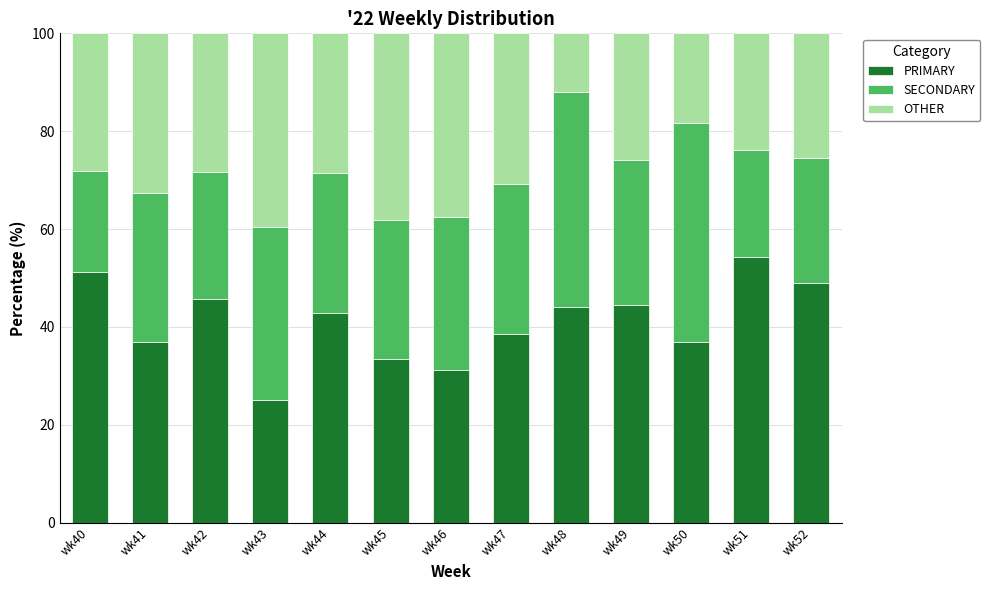

Are the bars grouped side by side (vs. stacked)?

No